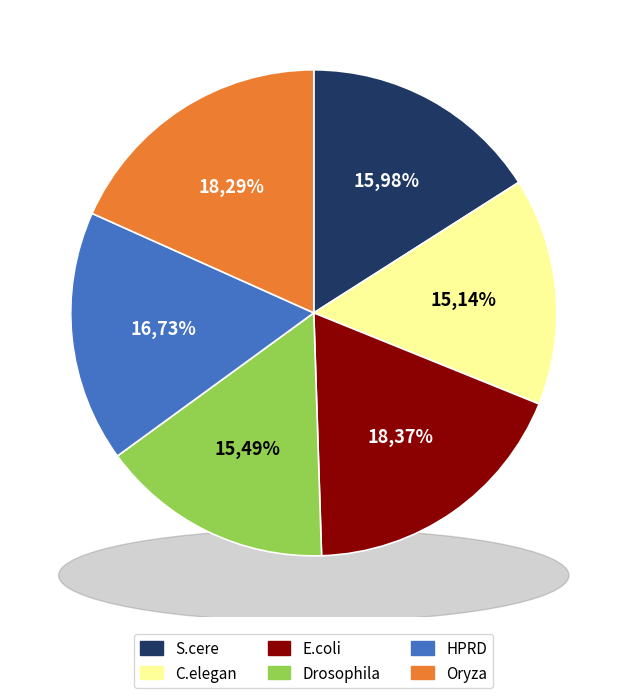

Is there a majority slice in this chart?

No